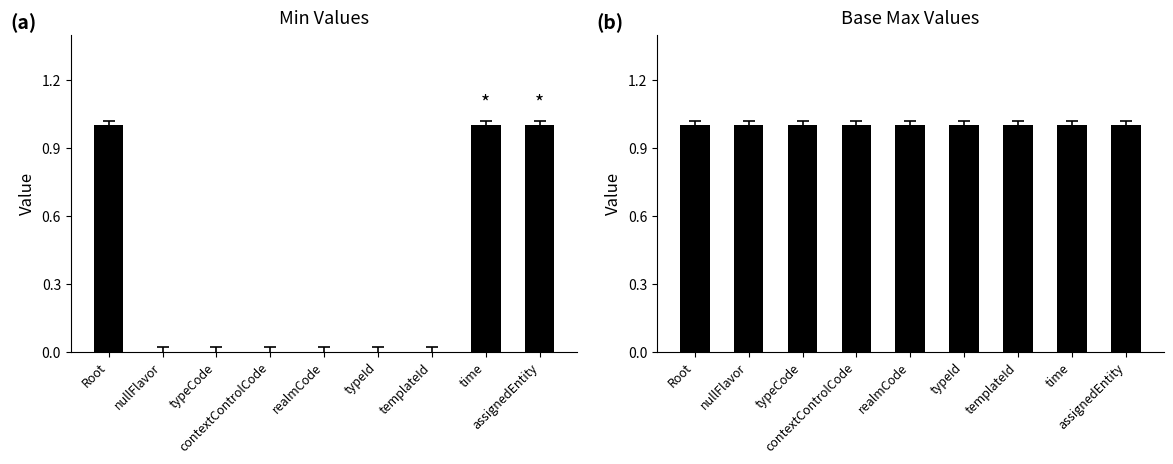

True or false: Min has a value of -1 at typeCode.

False